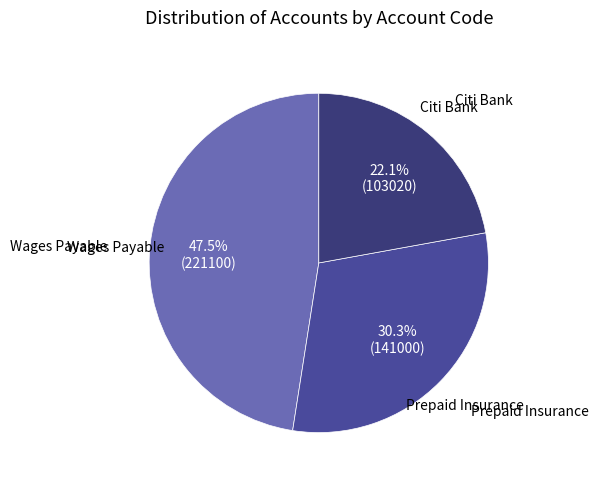

Does any single category account for the majority?

No